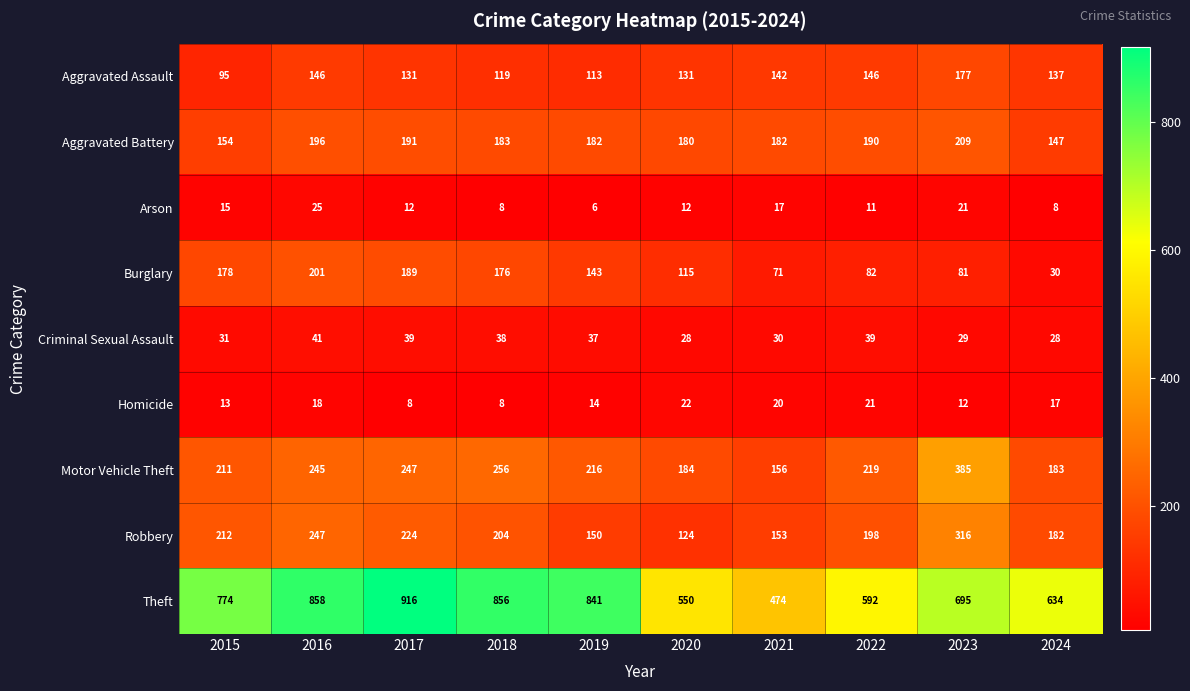

Which category has the lowest value in the Burglary series?

2024